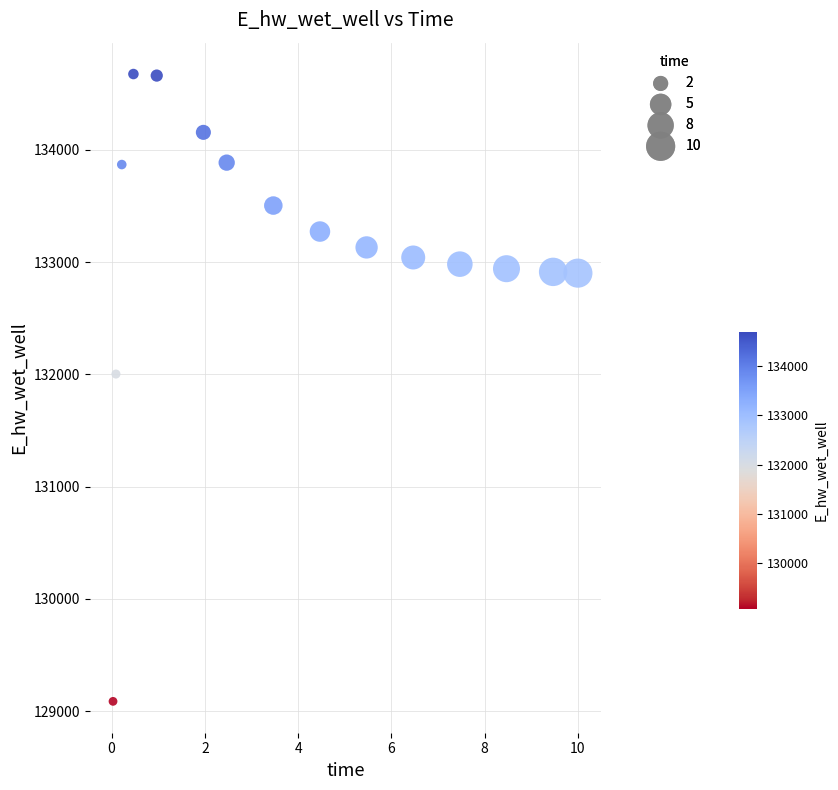

What is the range of X values (max minus min)?

10.0